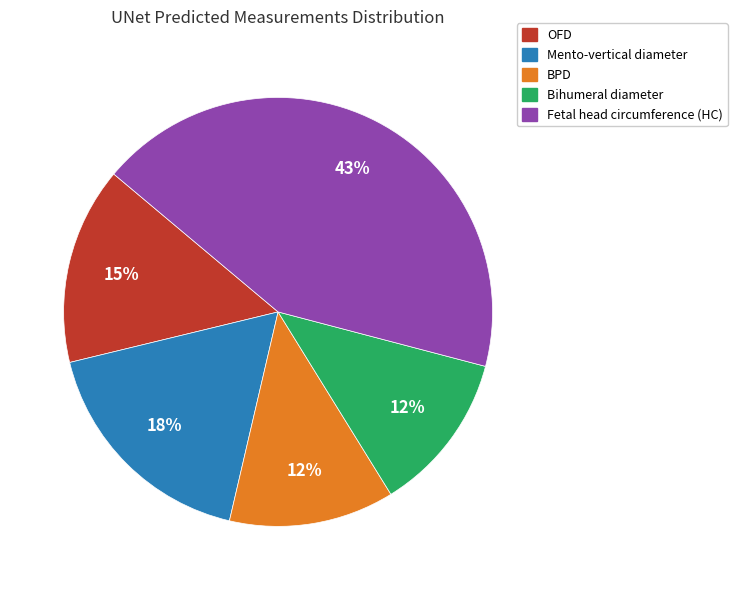

To the nearest percent, what percentage of the pie is Fetal head circumference (HC)?

43%